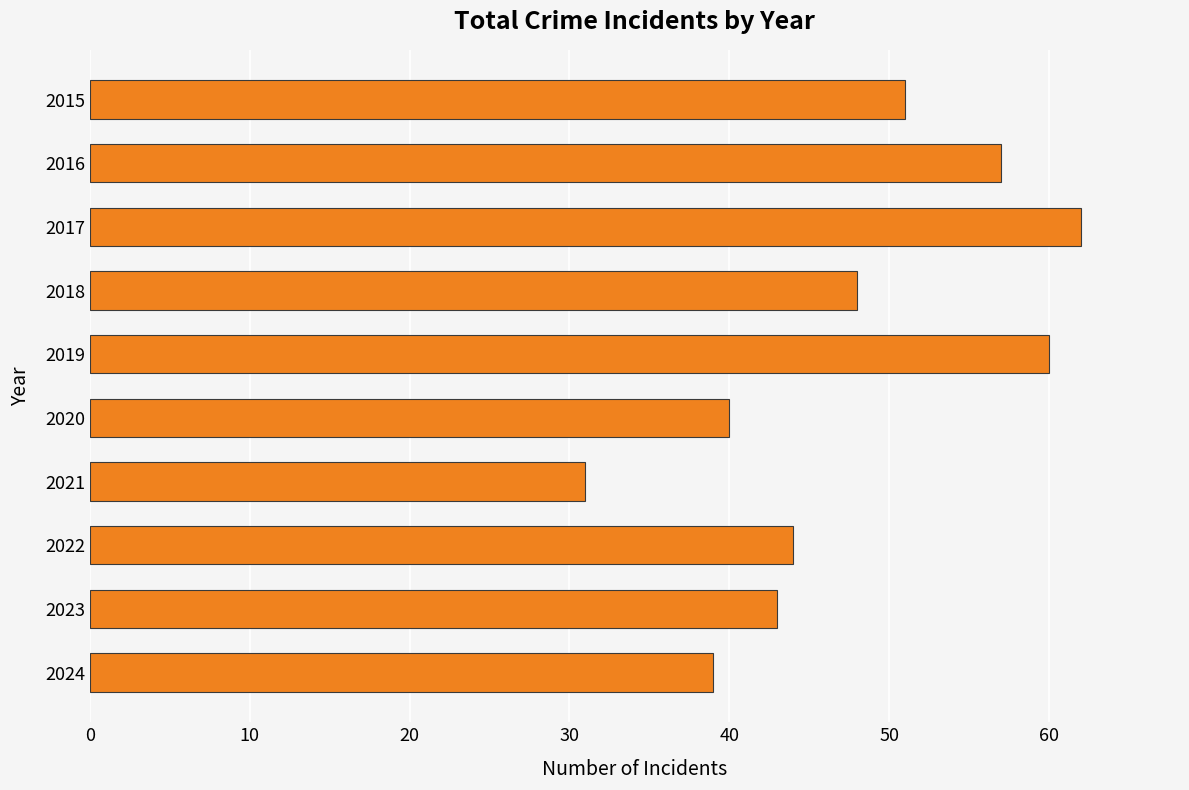

How many data points are less than 48?

5